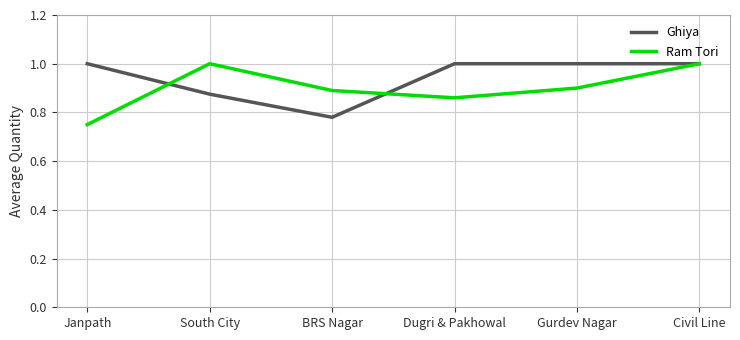

Which series has the largest total across all categories?

Ghiya